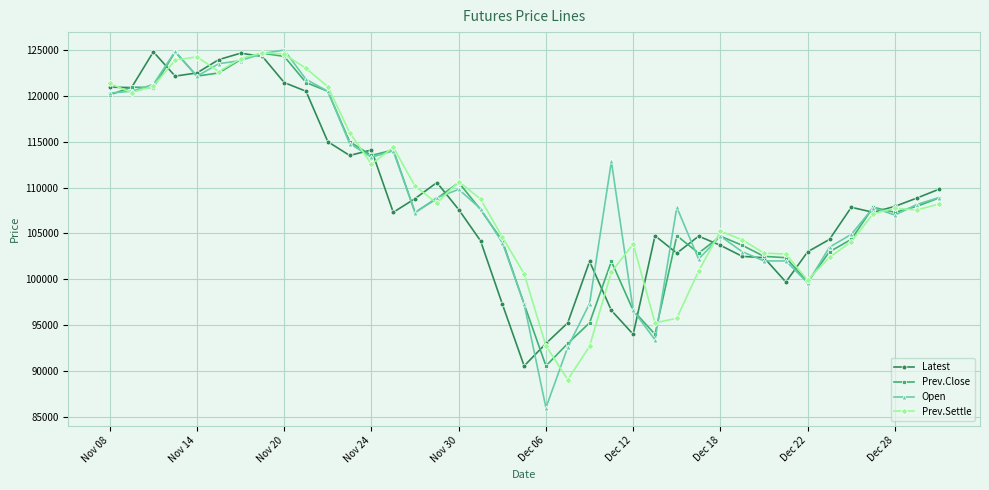

What is the value of the Latest point at the 4th from the left?

122150